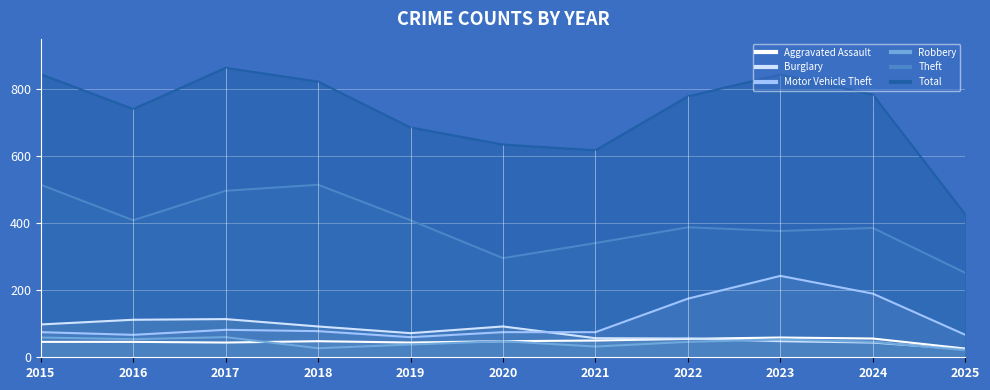

How many interior local valleys does the Theft series have?

3